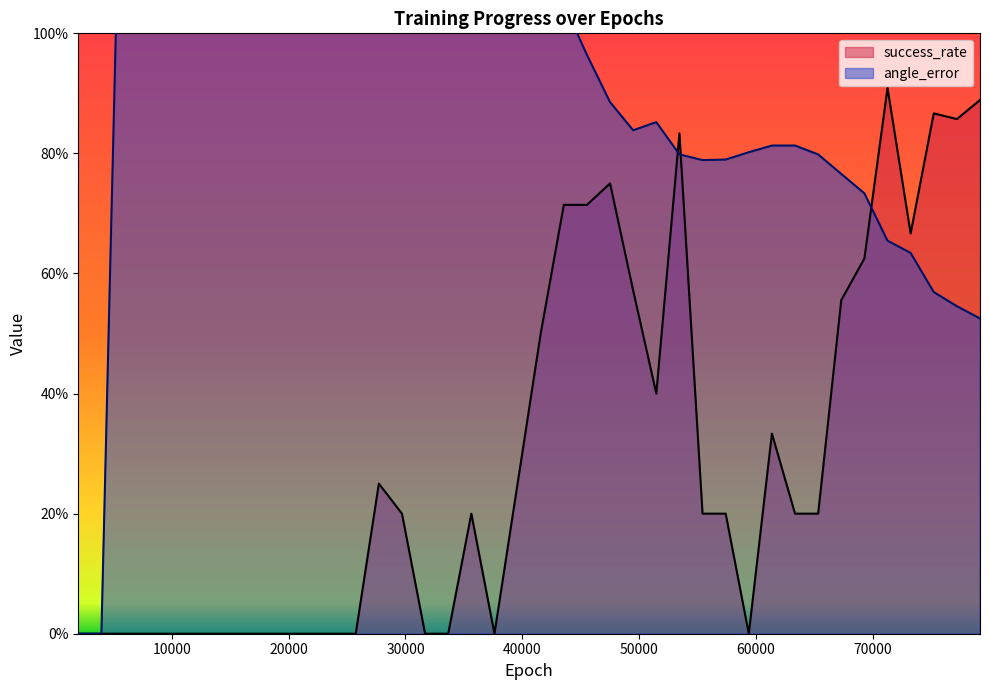

Where is angle_error nearest to the value 0?

1980